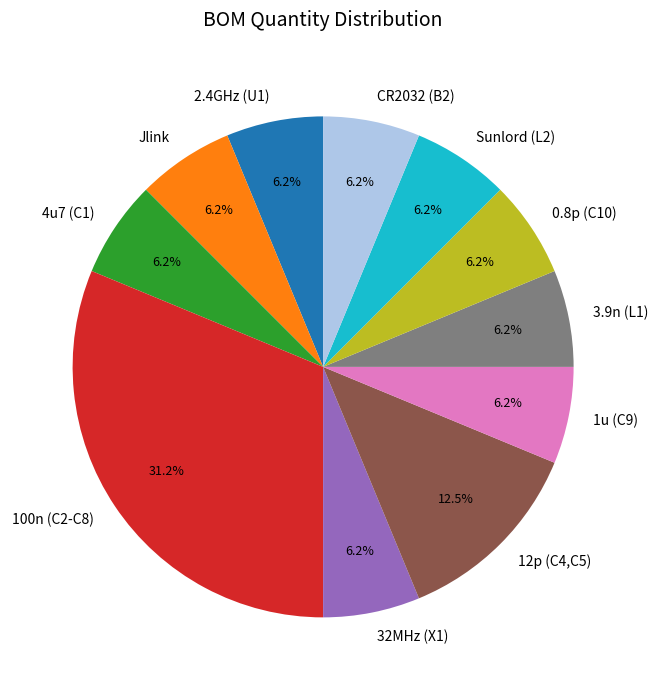

What percentage do 0.8p (C10) and 3.9n (L1) together represent?

12.5%